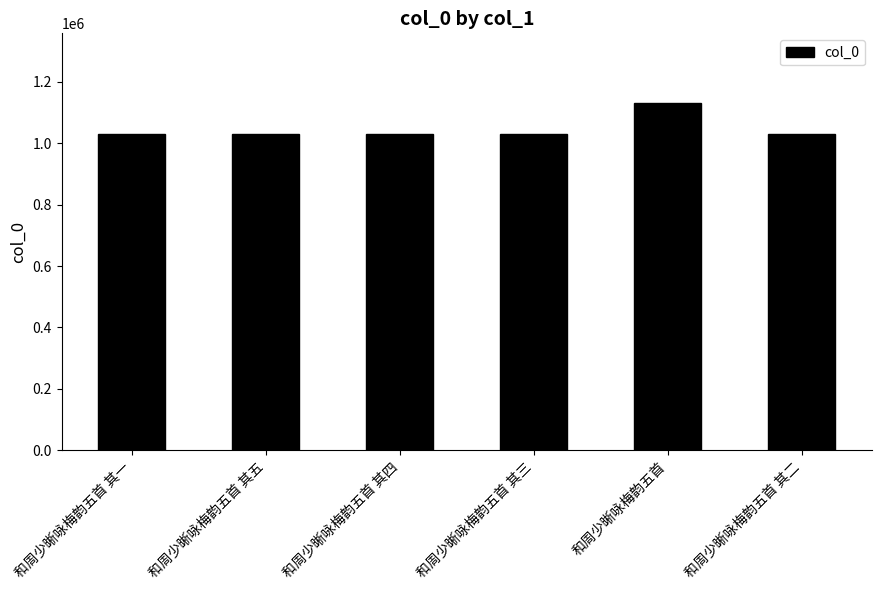

What is the change in value from 和周少晰咏梅韵五首 其一 to 和周少晰咏梅韵五首 其三?

-2